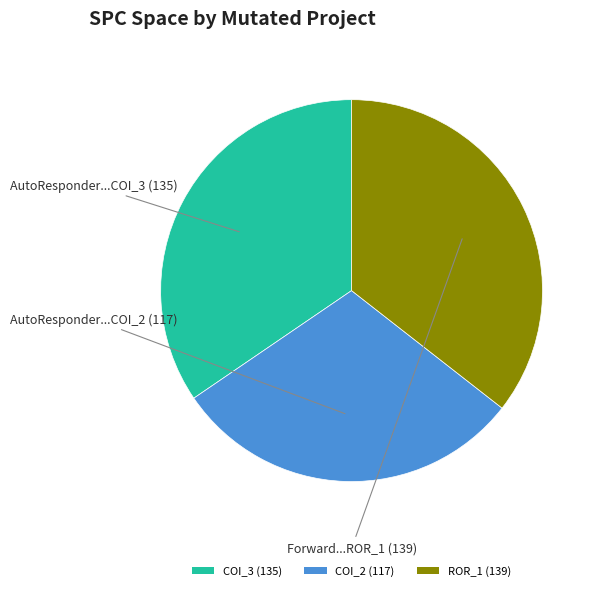

Which has a higher value, COI_3 (135) or ROR_1 (139)?

ROR_1 (139)